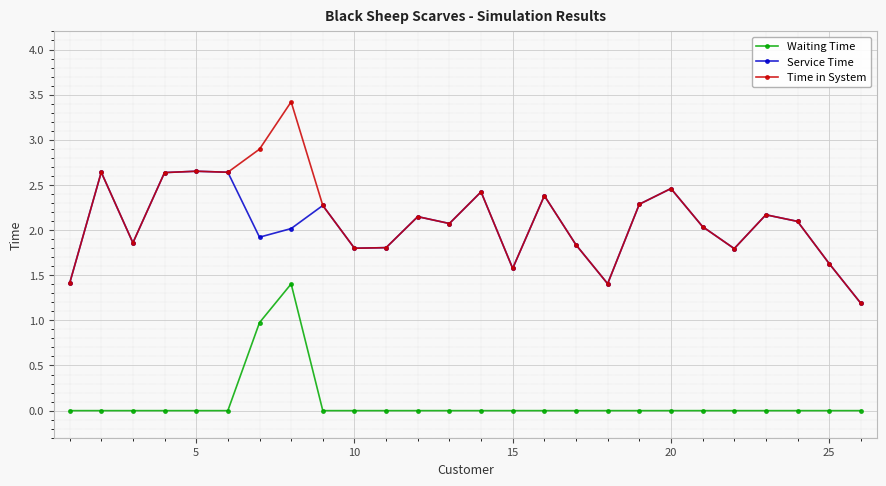

Rank the series by their maximum value, from lowest to highest.

Waiting Time, Service Time, Time in System